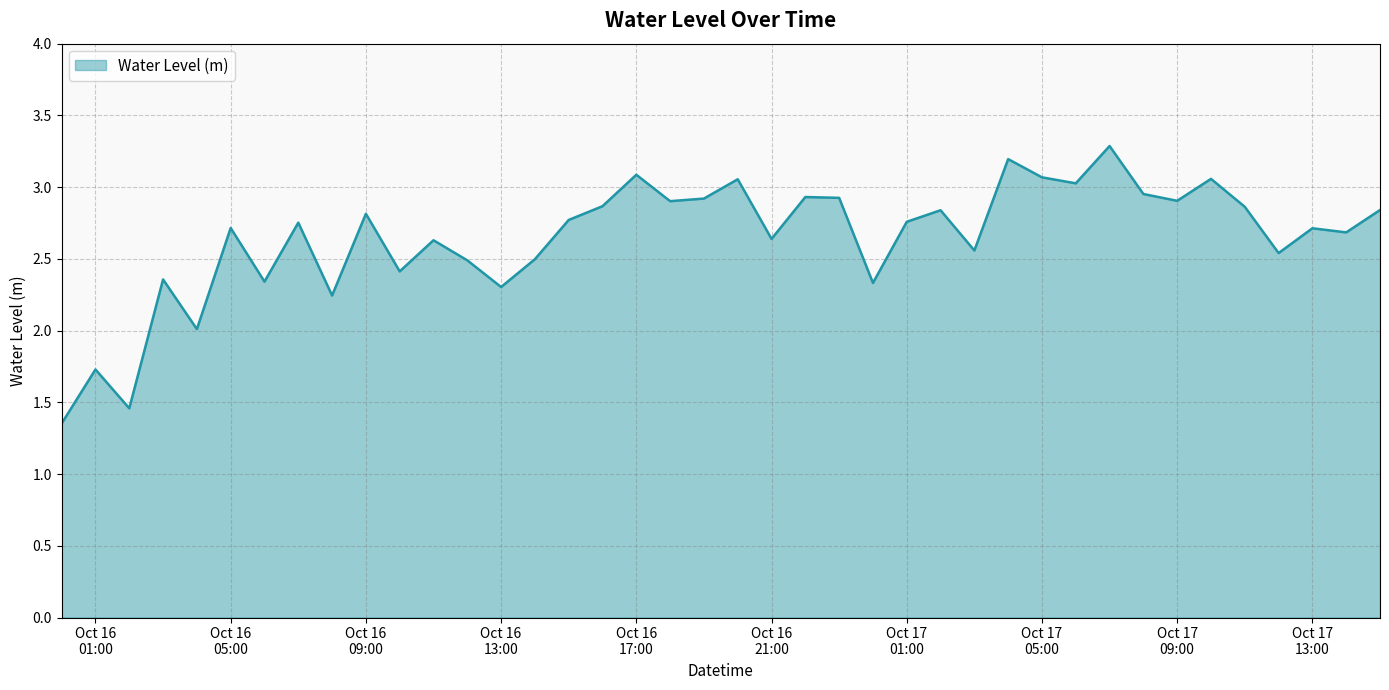

What is the difference between the maximum and minimum values?

1.9